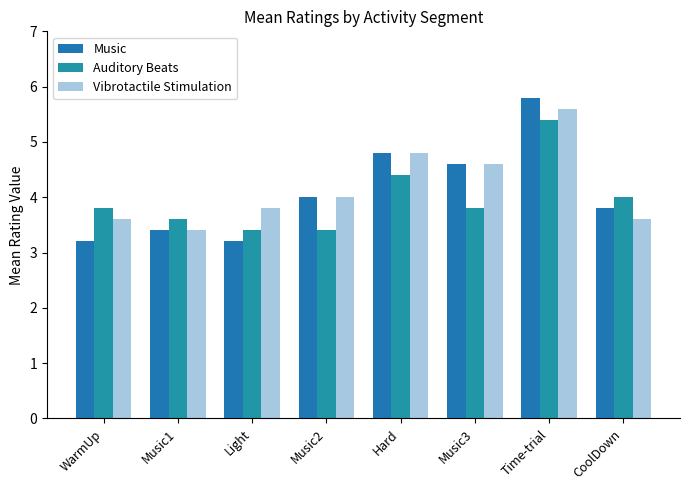

How many data points in Vibrotactile Stimulation are less than 4?

4